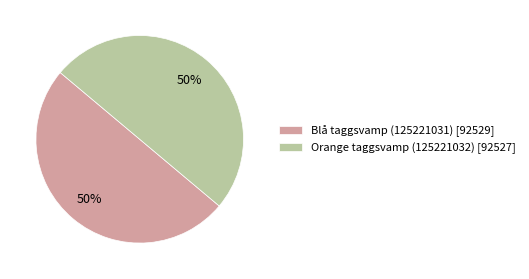

True or false: Orange taggsvamp (125221032) accounts for 50% of the total.

True